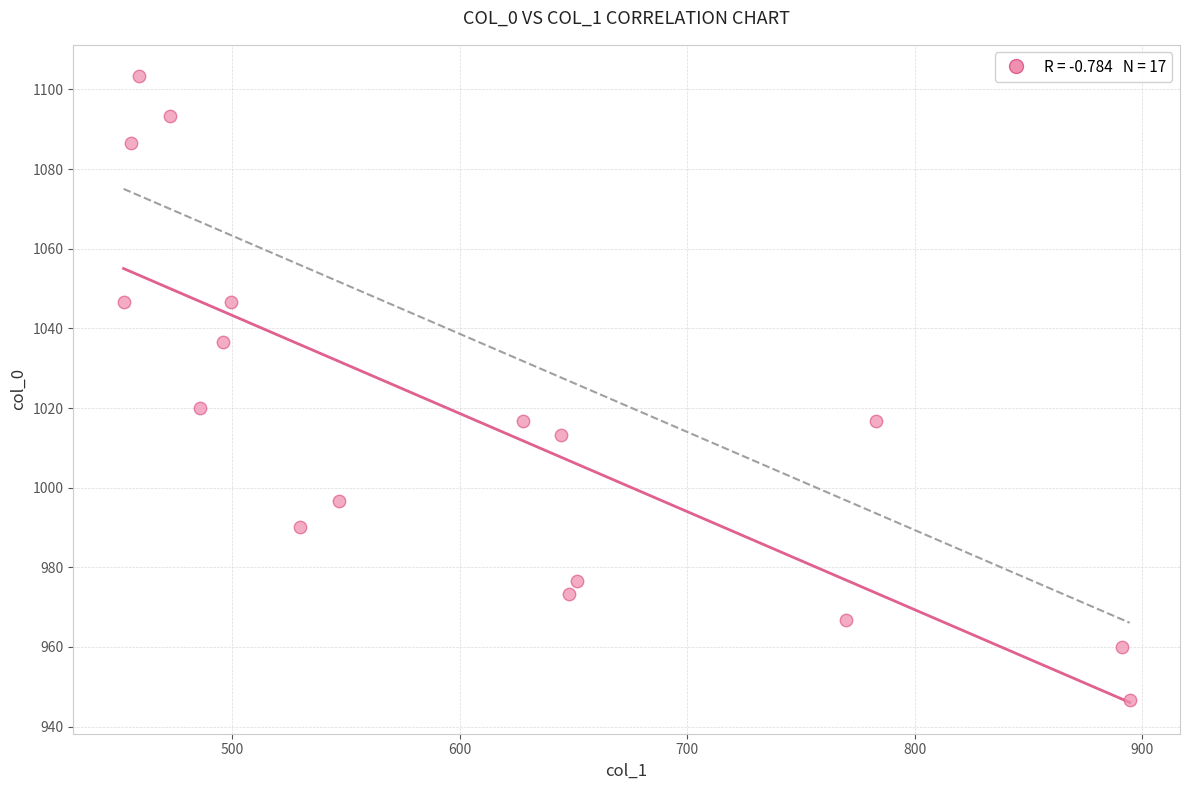

What Y value in the scatter plot is closest to 1025?

1020.0